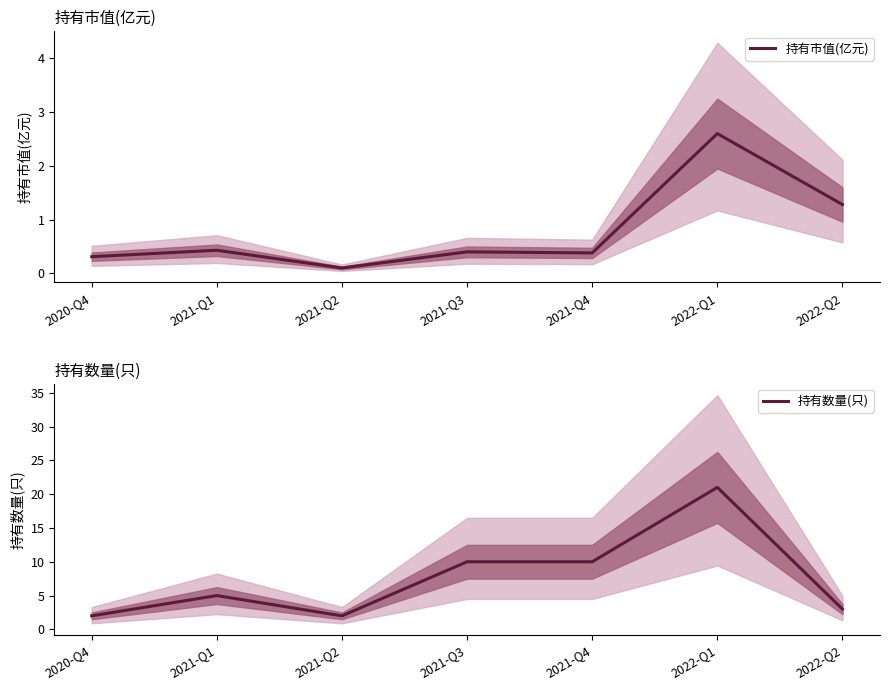

At which category does 持有市值(亿元) reach its first local peak?

2021-Q1